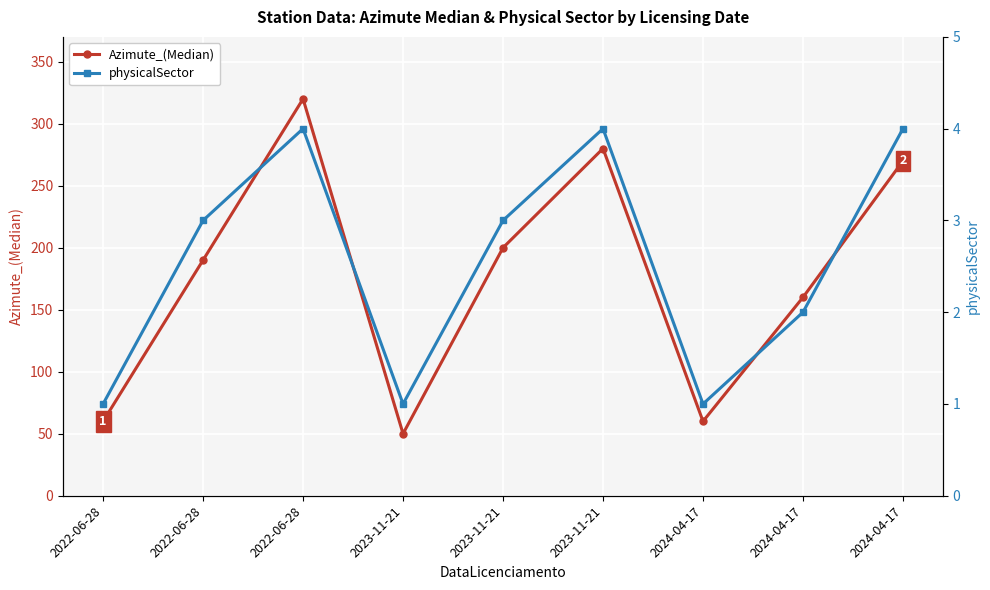

True or false: Azimute_(Median) has a value of 474 at 2022-06-28.

False